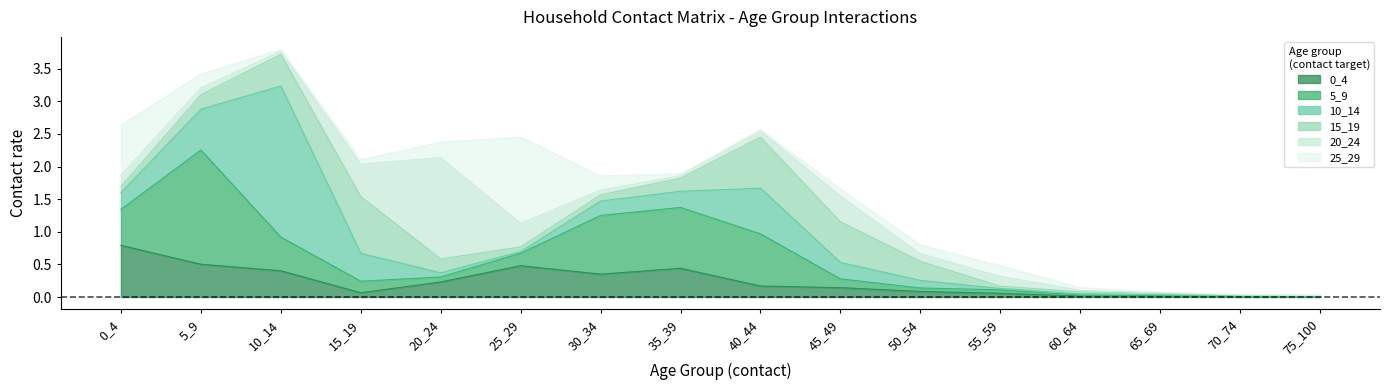

What is the maximum value for 25_29?

1.3